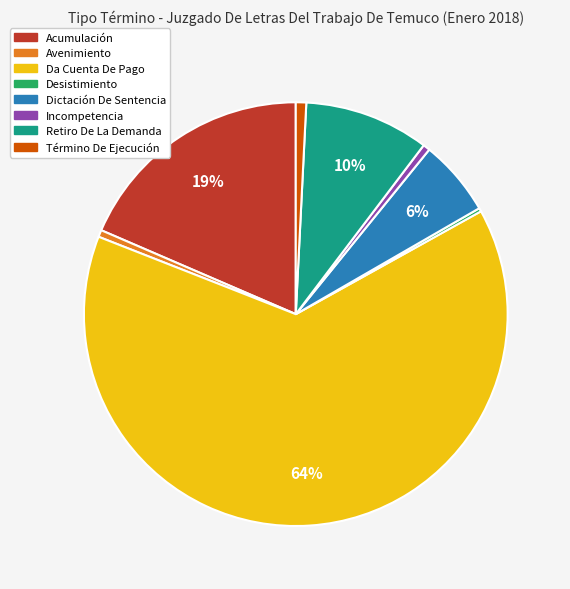

What is the largest slice in the pie chart?

Da Cuenta De Pago